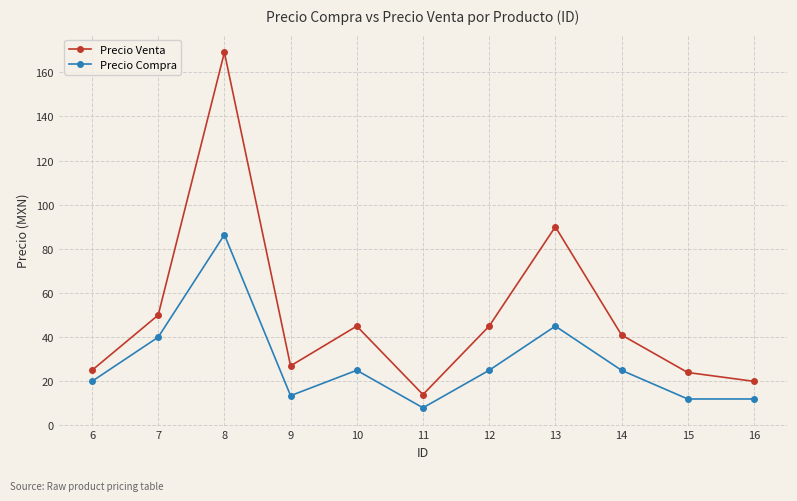

At which label does Precio Compra reach its peak?

8